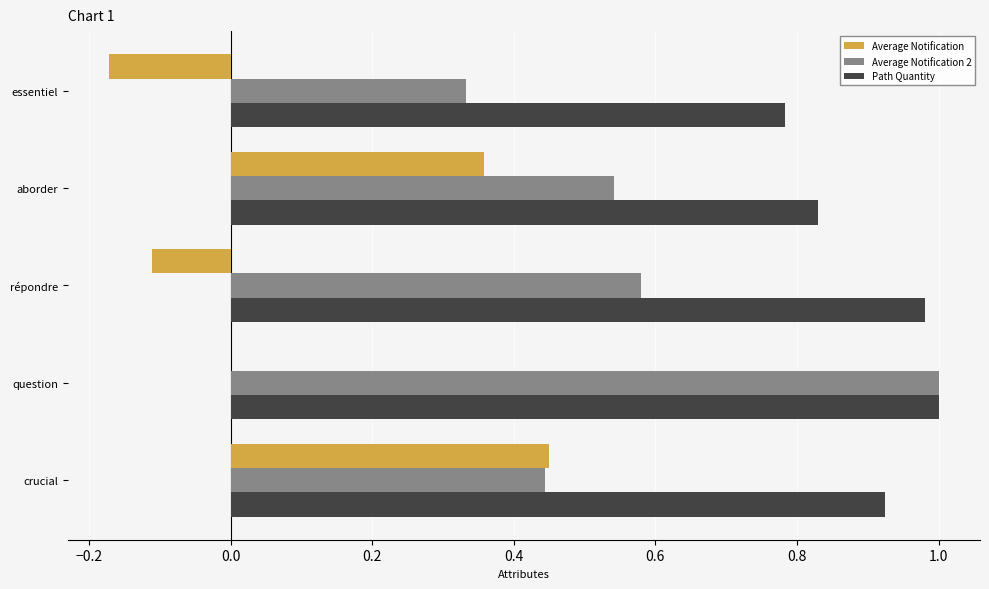

The Path Quantity series shows 1.0 at question. True or false?

True